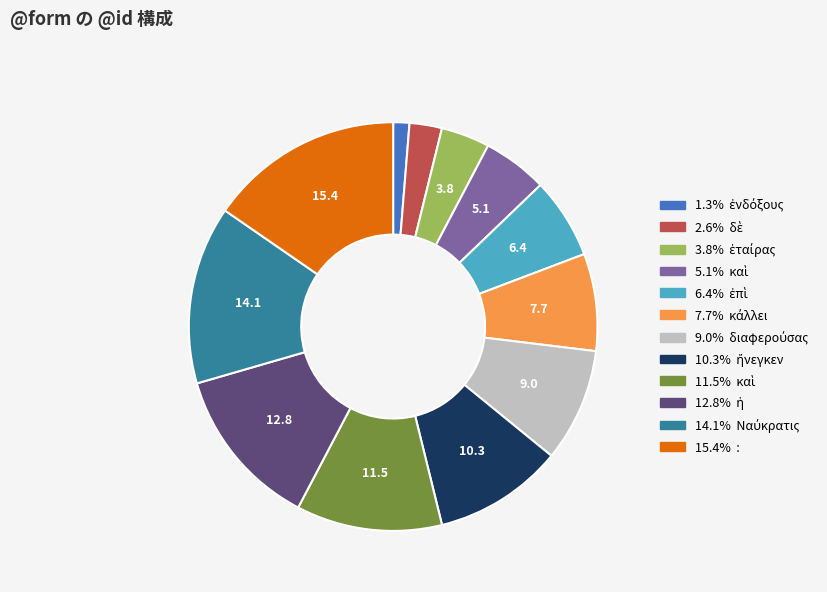

Does any single category account for the majority?

No